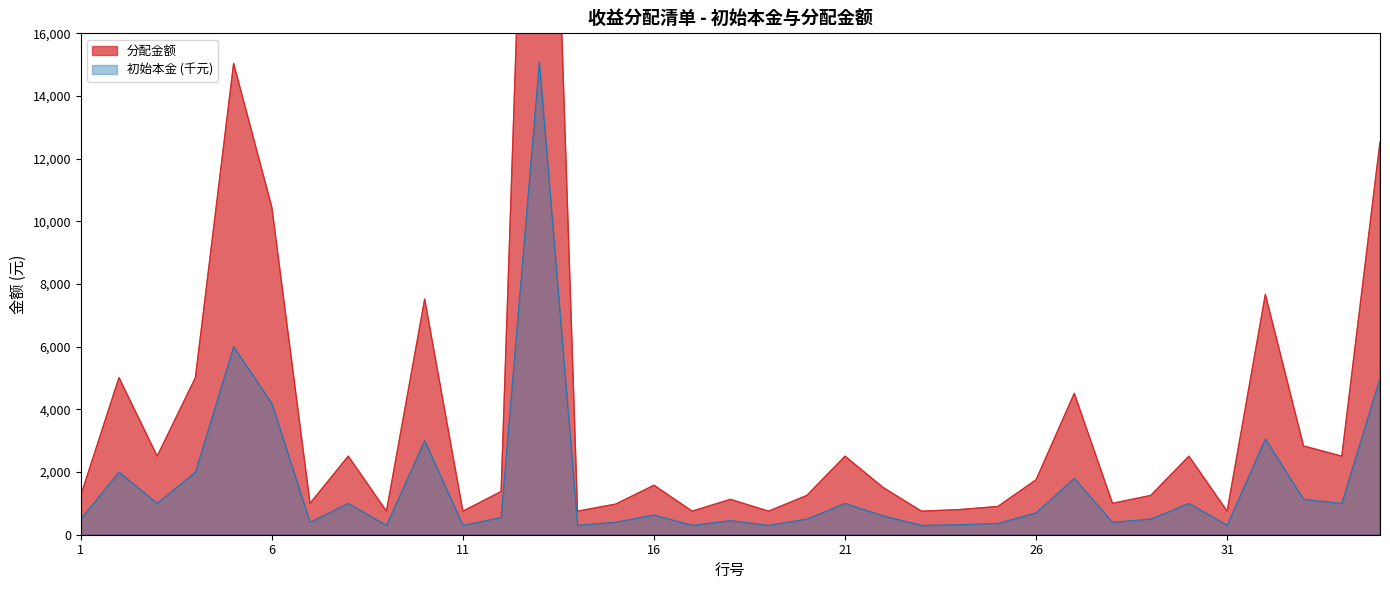

Is the value of 分配金额 at 18 greater than the value of 初始本金 at 31?

Yes